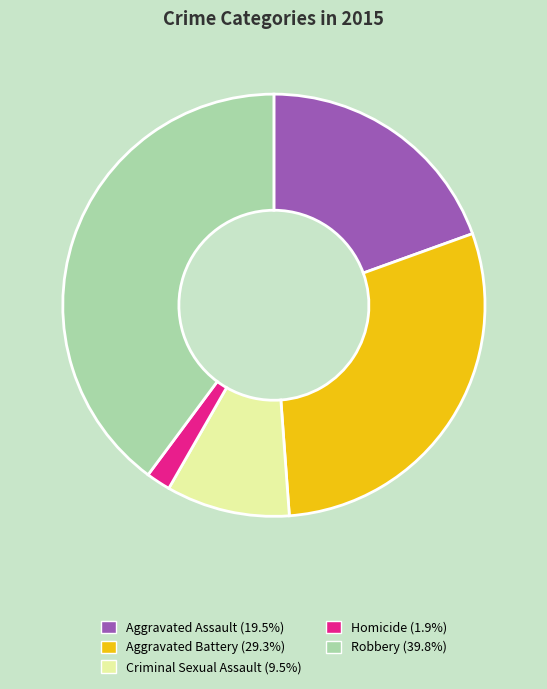

Combined, do Criminal Sexual Assault and Aggravated Battery account for over 50%?

No